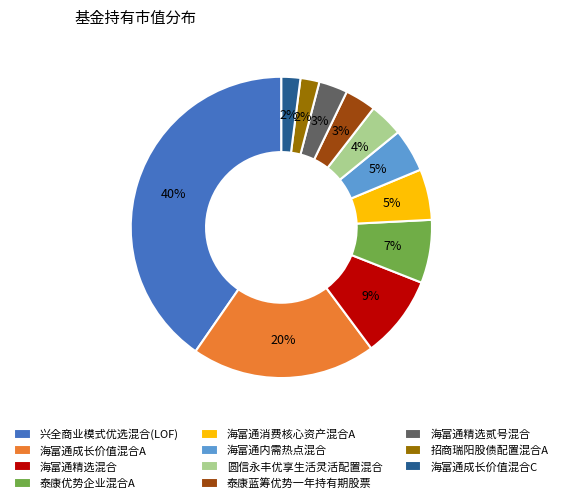

What is the largest slice in the pie chart?

兴全商业模式优选混合(LOF)